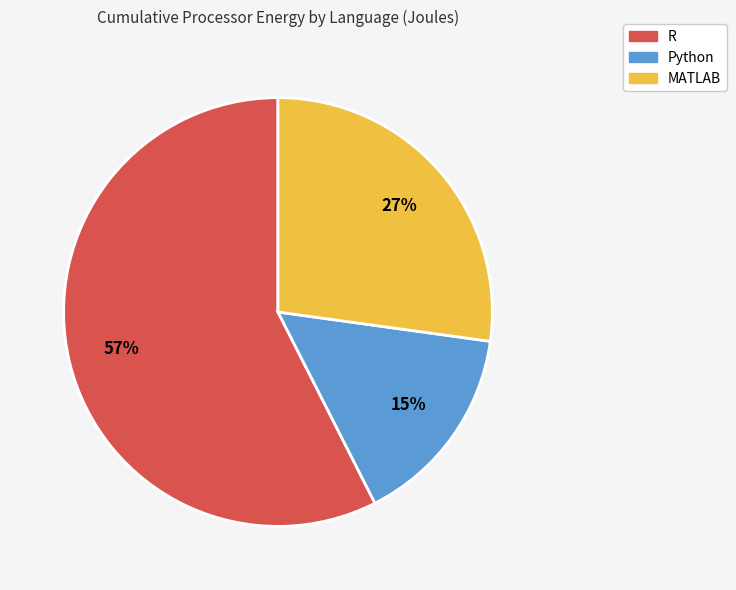

Count the number of slices in the pie.

3